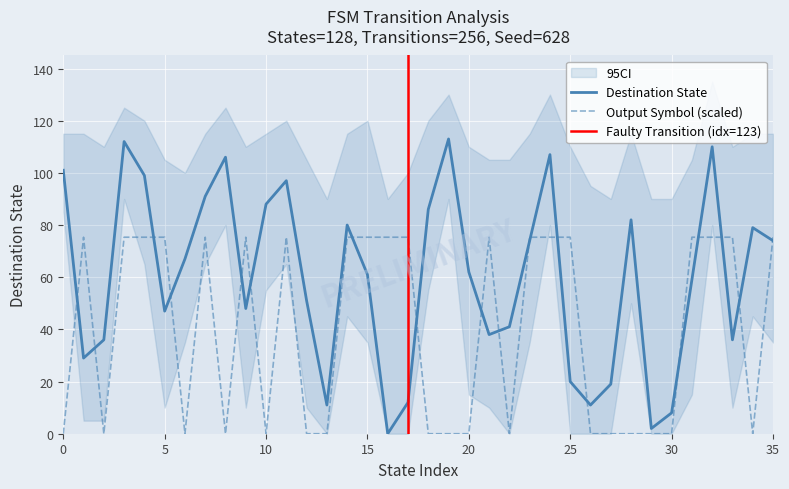

What is the highest value of the Destination State series?

113.0